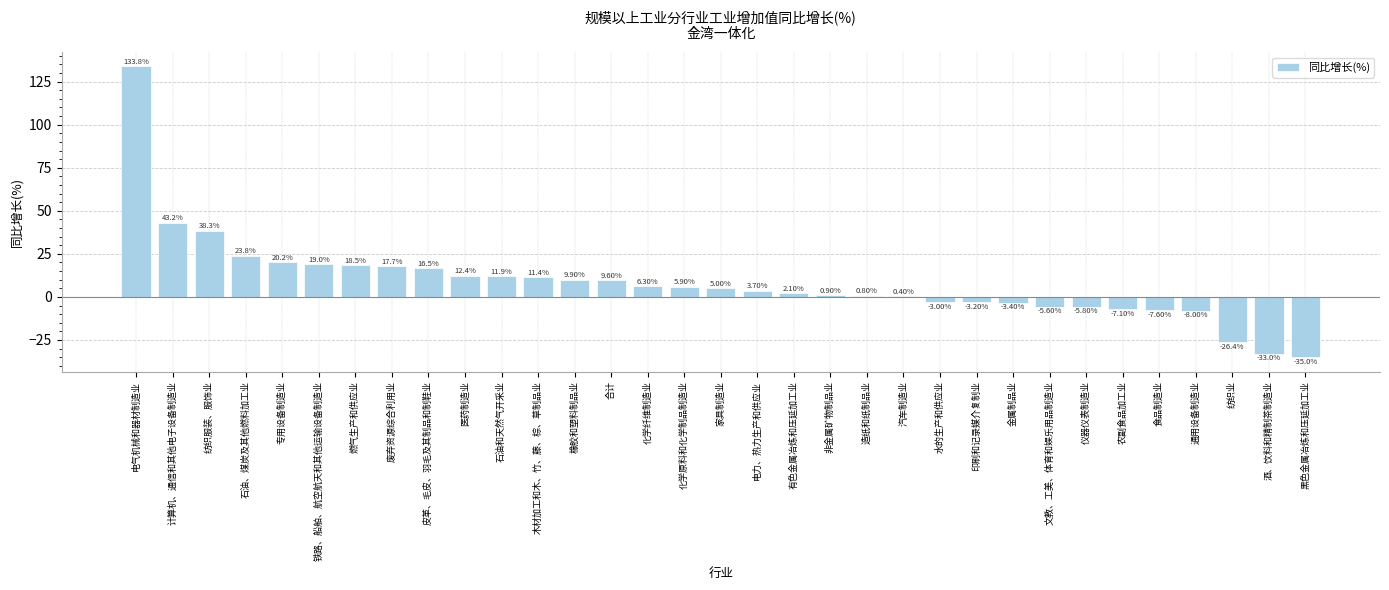

Are the bars horizontal?

No